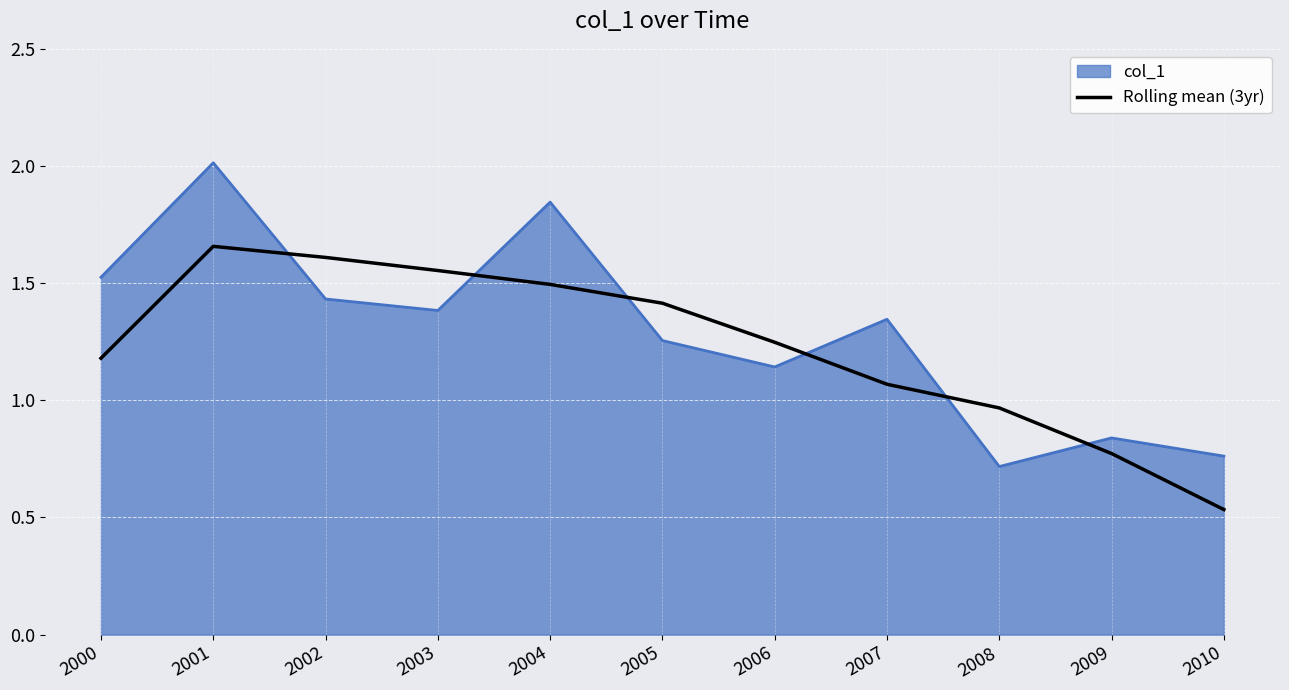

What is the greatest value displayed?

2.0